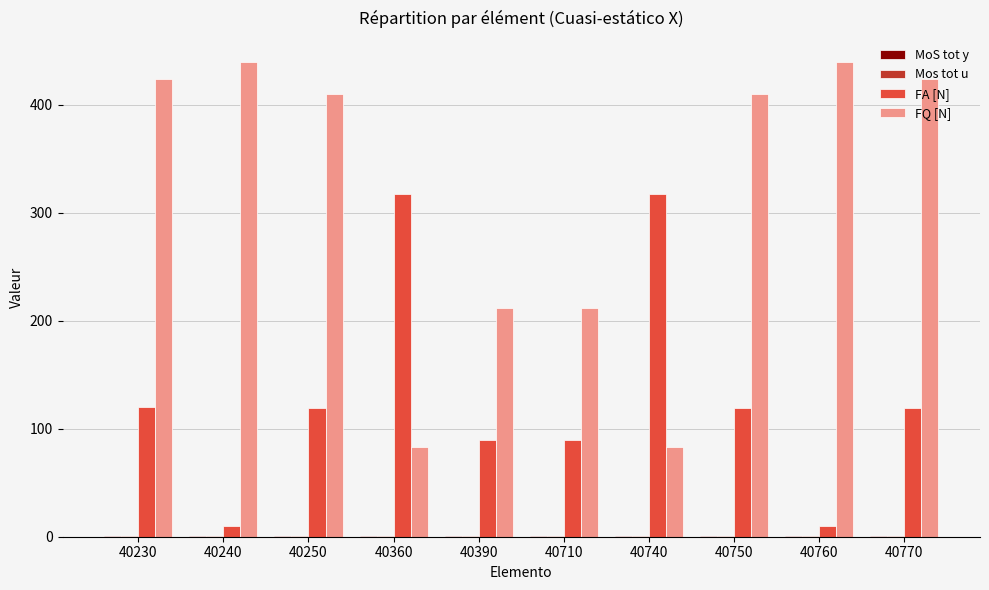

Between 40710 and 40750, which series saw the biggest shift?

FQ [N]